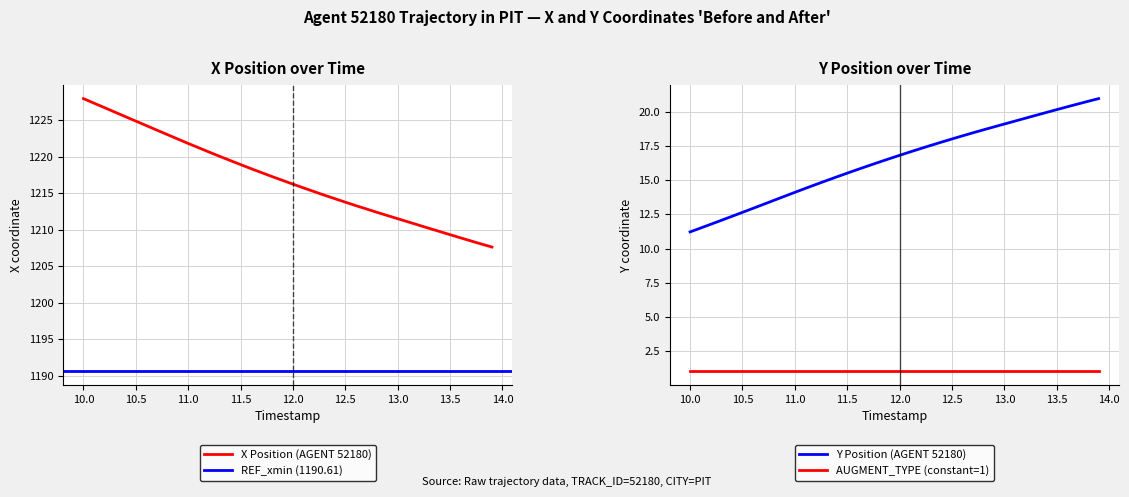

What is the minimum value for X Position (AGENT 52180)?

1207.6